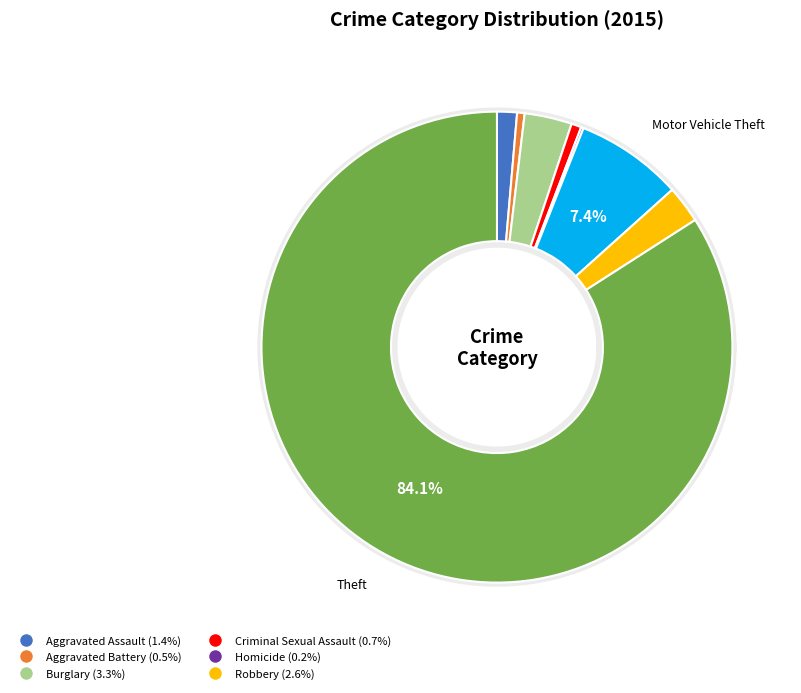

Which category has the biggest portion of the pie?

Theft